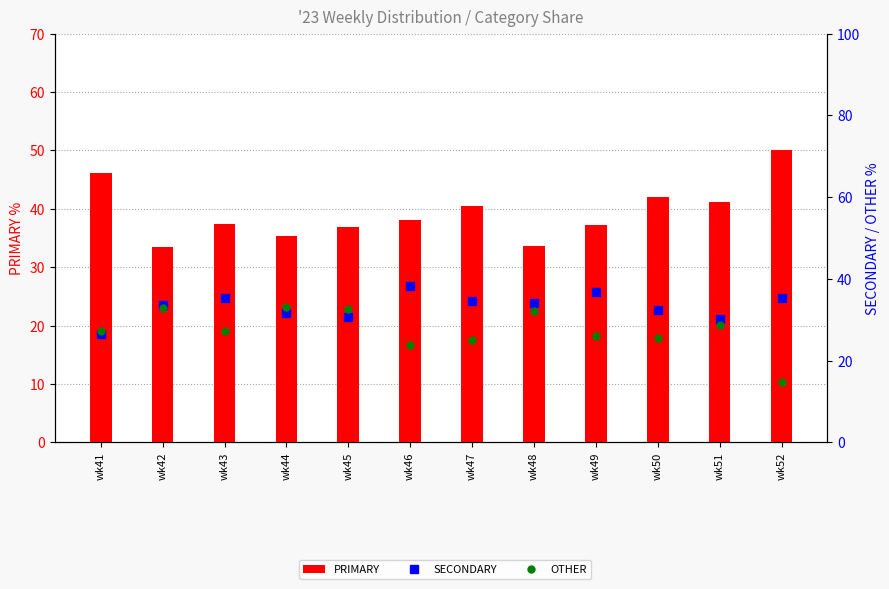

How many data points in PRIMARY are less than 38?

6